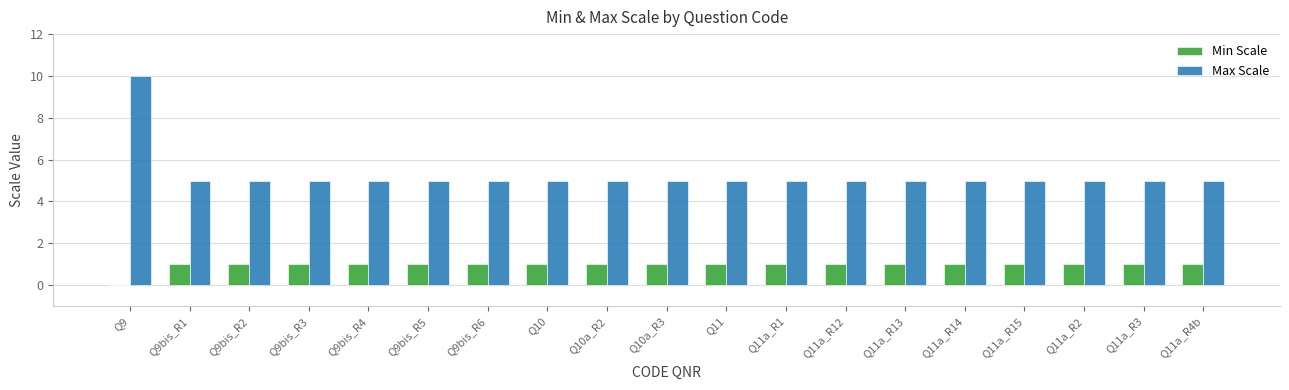

Which series has the largest total across all categories?

Max Scale